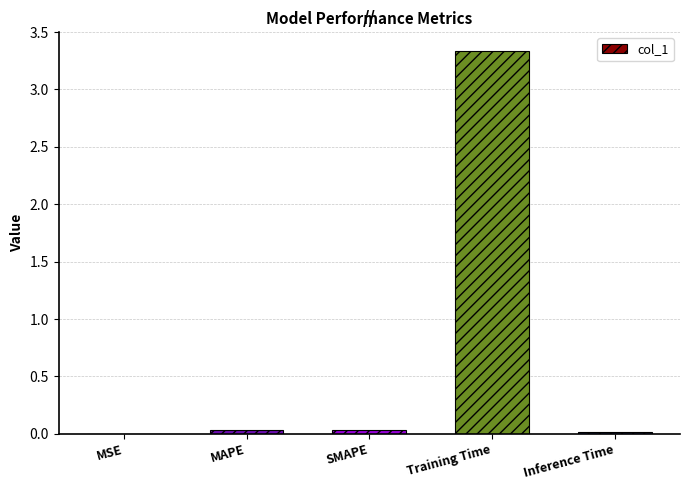

Between SMAPE and Training Time, which is larger?

Training Time